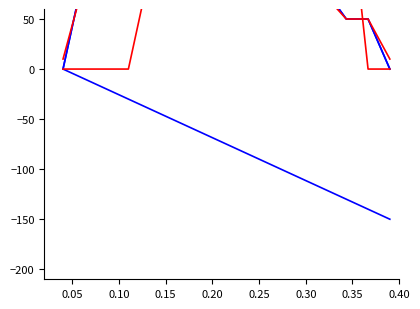

True or false: TOTAL MW and MW PER HOUR cross at least once.

False